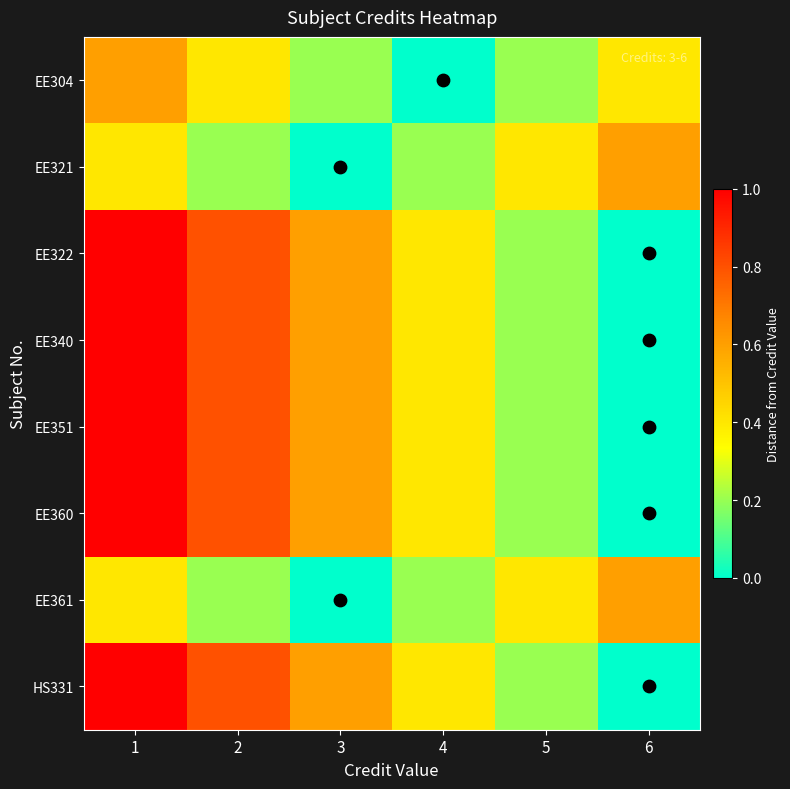

Reading right to left, list all the values displayed in this chart.

EE304: 6=0.4	5=0.2	4=0.0	3=0.2	2=0.4	1=0.6
EE321: 6=0.6	5=0.4	4=0.2	3=0.0	2=0.2	1=0.4
EE322: 6=0.0	5=0.2	4=0.4	3=0.6	2=0.8	1=1.0
EE340: 6=0.0	5=0.2	4=0.4	3=0.6	2=0.8	1=1.0
EE351: 6=0.0	5=0.2	4=0.4	3=0.6	2=0.8	1=1.0
EE360: 6=0.0	5=0.2	4=0.4	3=0.6	2=0.8	1=1.0
EE361: 6=0.6	5=0.4	4=0.2	3=0.0	2=0.2	1=0.4
HS331: 6=0.0	5=0.2	4=0.4	3=0.6	2=0.8	1=1.0